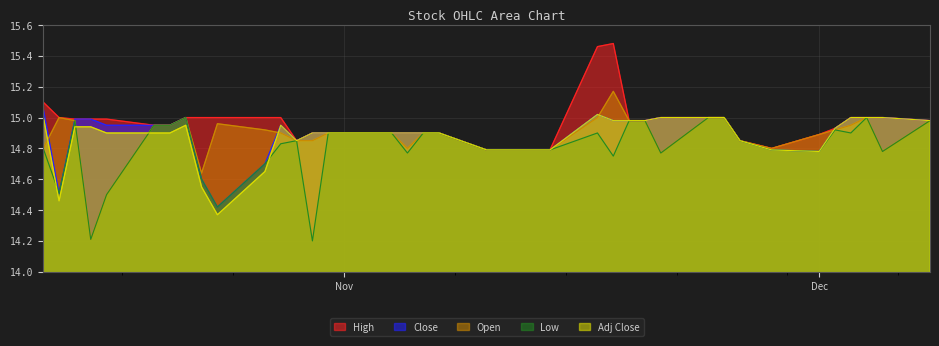

What is the difference between the second highest and minimum values in the Low series?

0.8